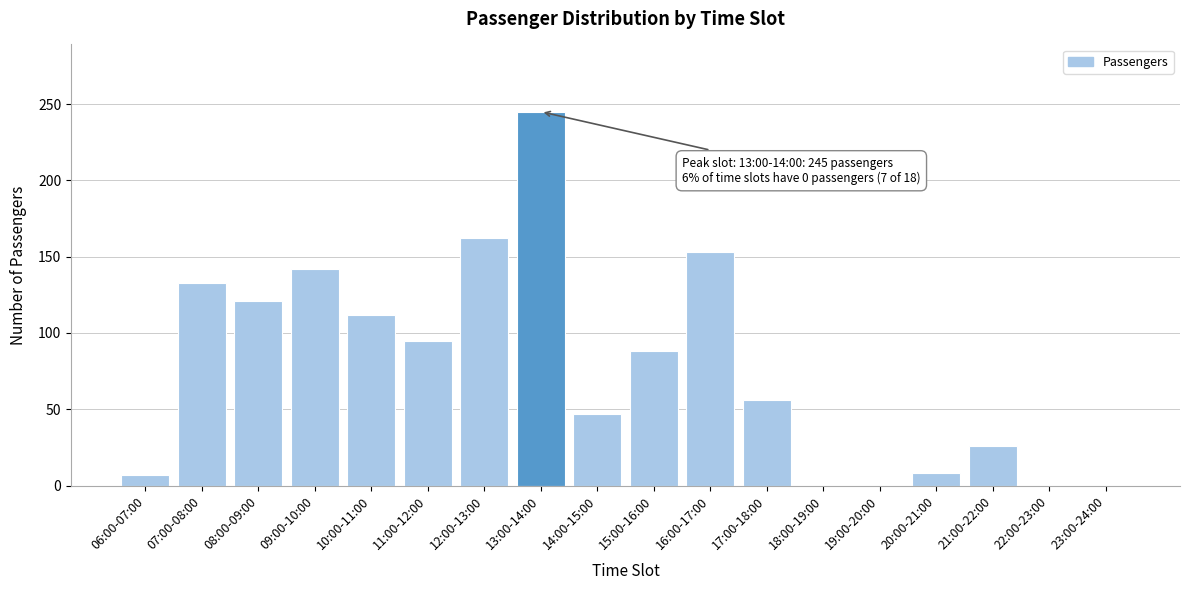

What is the greatest value displayed?

245